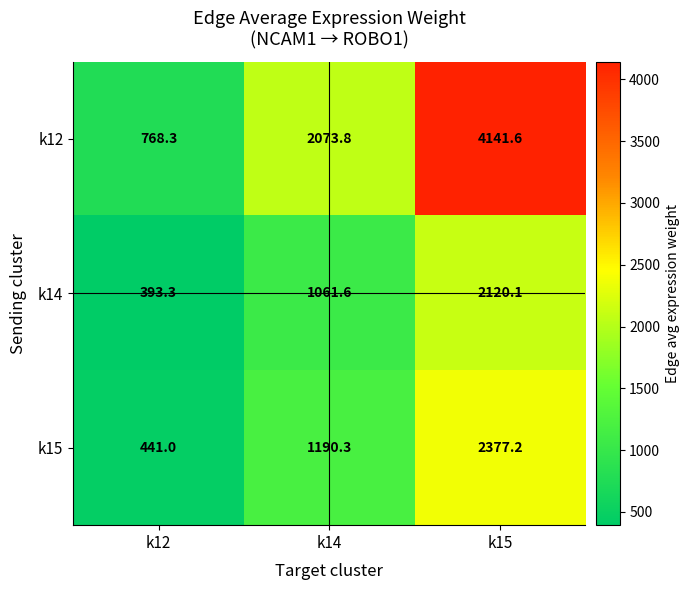

What is the sum of all k14 values?

3575.0